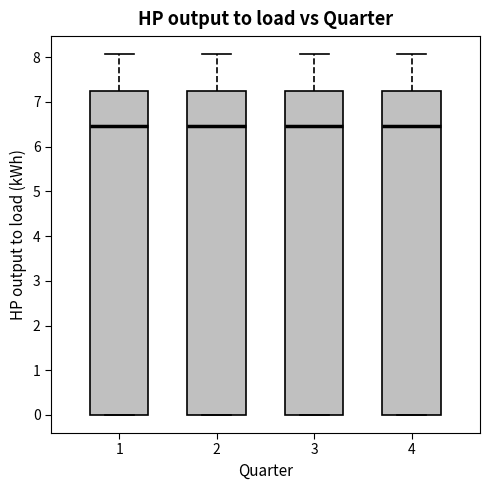

Reading left to right, read every box against the y-axis: the position of its median line, the range the box covers, and the ends of its whiskers. The values are not printed on the chart, so give them approximately, as read against the axis.

1: median 6.5, box 0.0 to 7.3, whiskers 0.0 to 8.1
2: median 6.5, box 0.0 to 7.3, whiskers 0.0 to 8.1
3: median 6.5, box 0.0 to 7.3, whiskers 0.0 to 8.1
4: median 6.5, box 0.0 to 7.3, whiskers 0.0 to 8.1